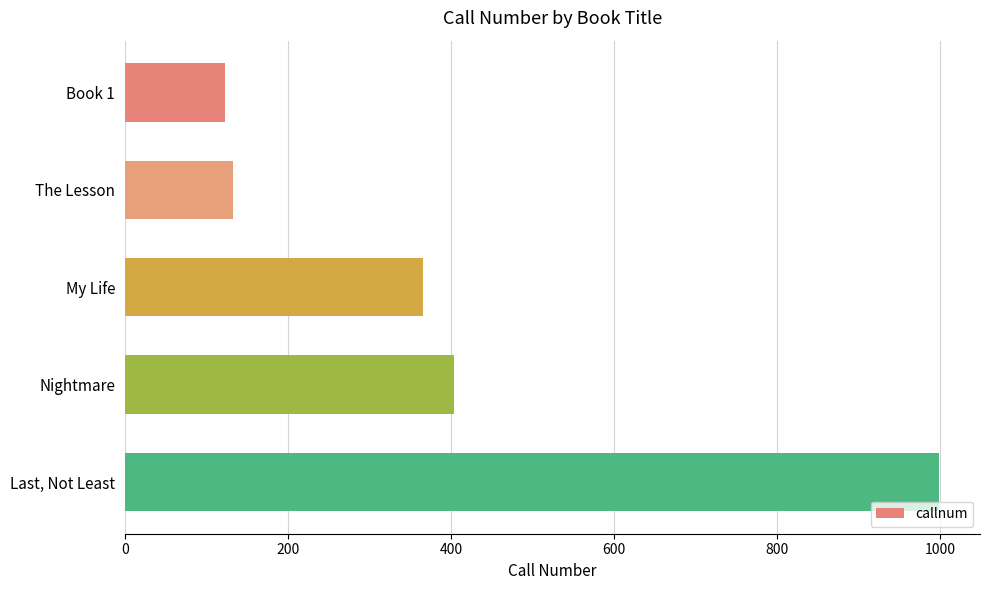

List the labels in order of value, smallest first.

Book 1, The Lesson, My Life, Nightmare, Last, Not Least